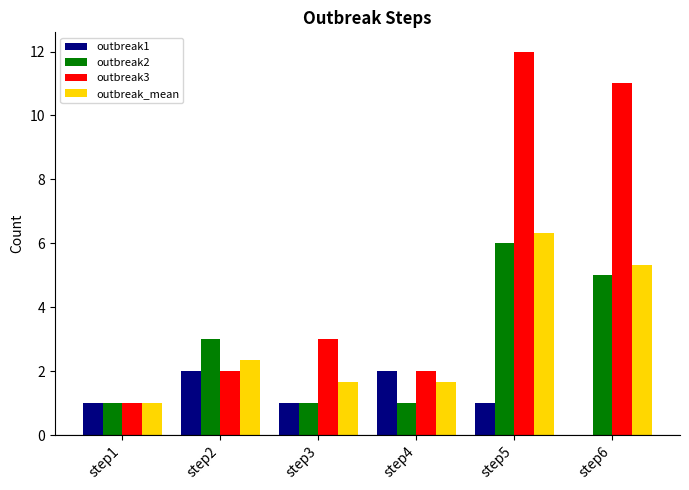

At which label does outbreak3 reach its peak?

step5